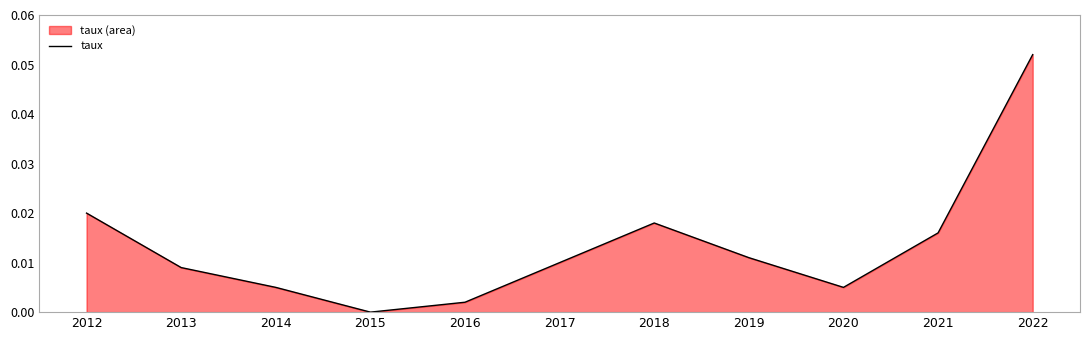

Does the chart have visible grid lines?

No